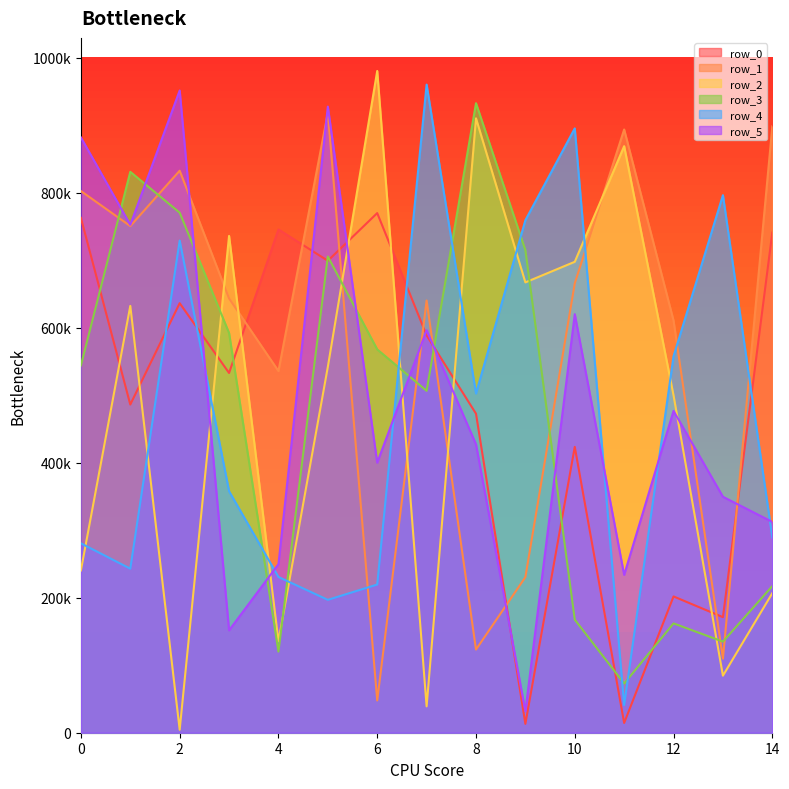

What is the spread (max minus min) of values at 12?

448617